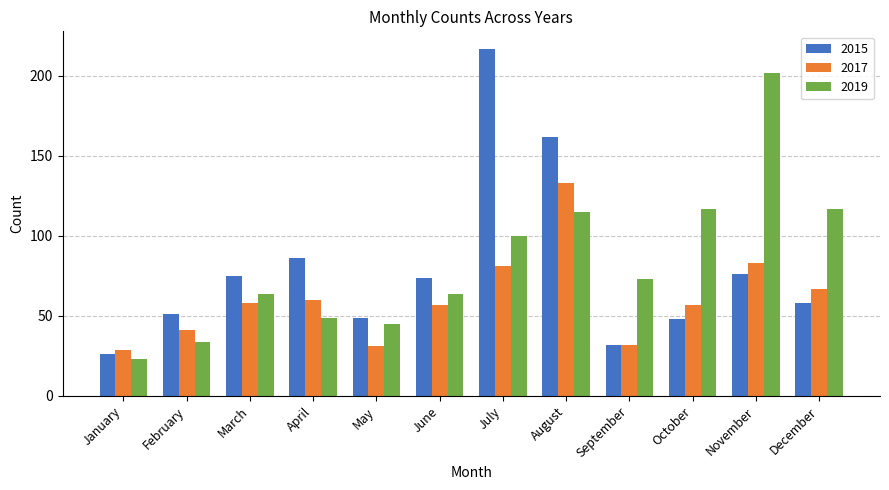

What is the difference between the 2015 values at April and November?

10